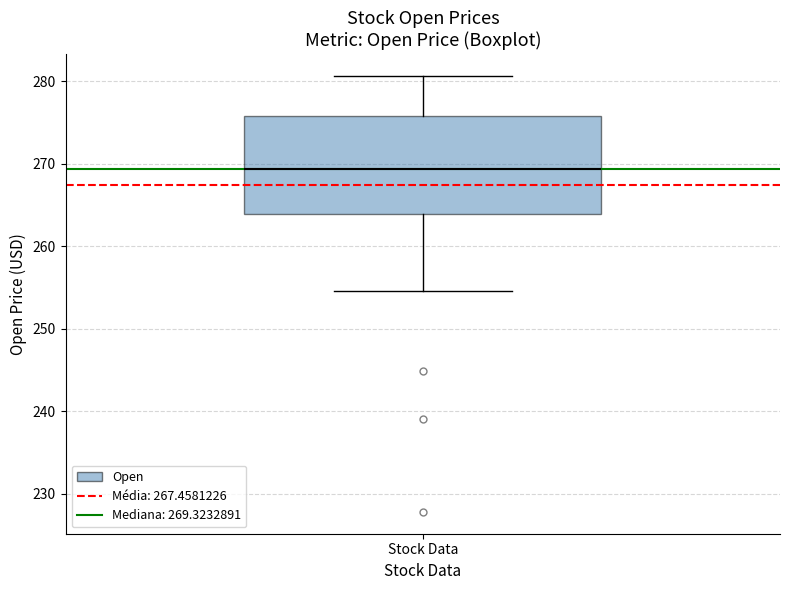

Transcribe this box plot: give where the median line is, the range the box spans, and where the two whiskers end, as read against the y-axis. The values are not printed on the chart, so give them approximately, as read against the axis.

median 269, box 264 to 276, whiskers 255 to 281